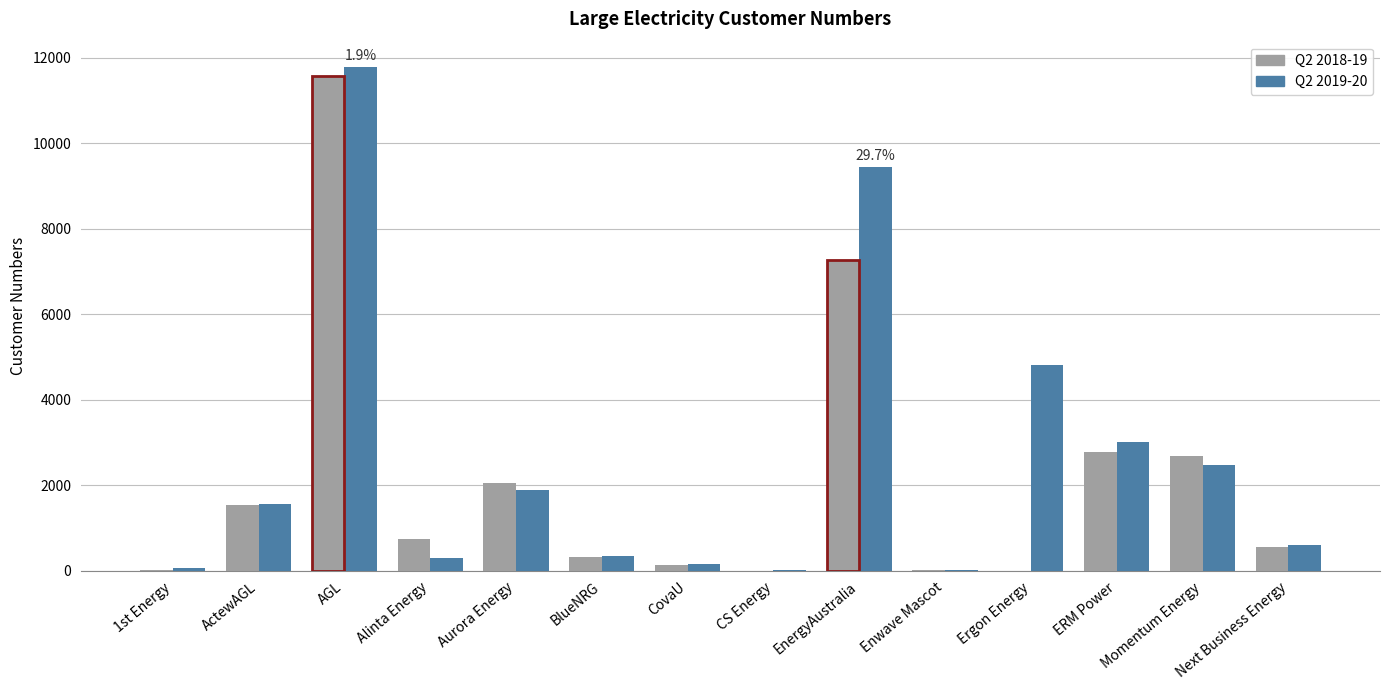

List the series in order of their overall mean, lowest first.

Q2 2018-19, Q2 2019-20